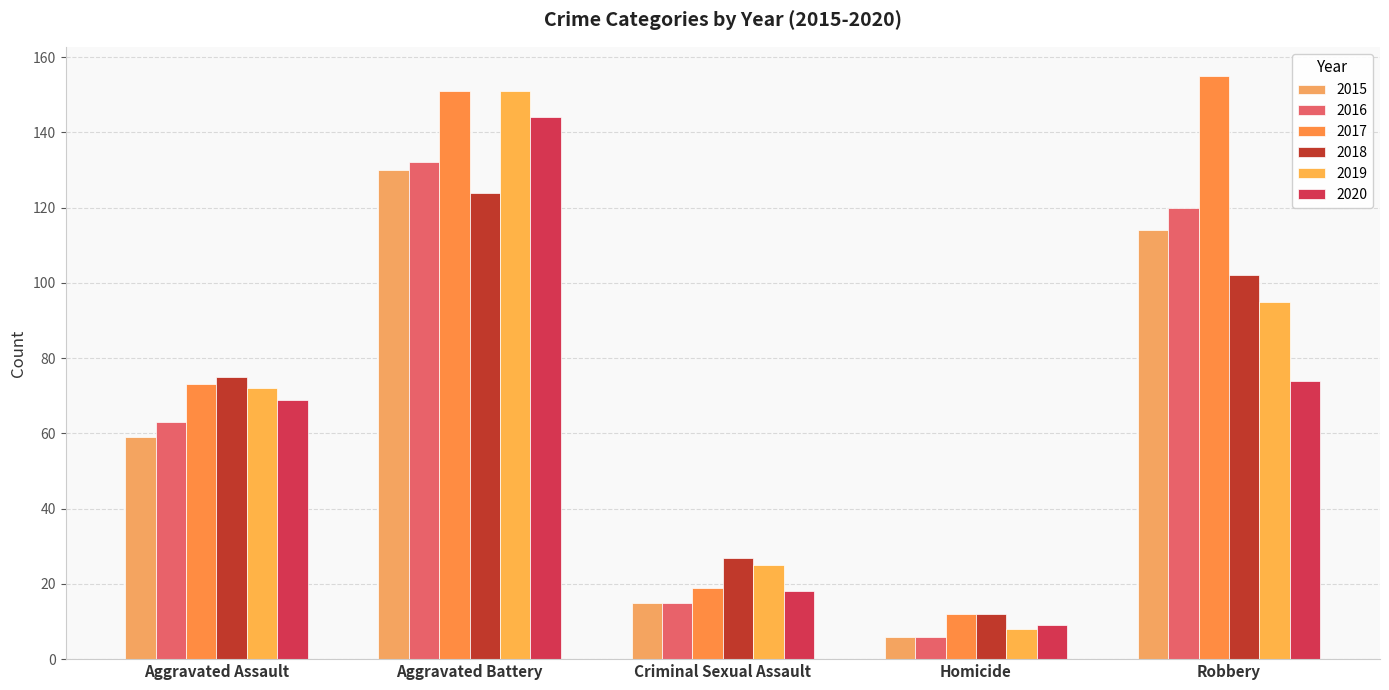

At Robbery, list the series in order from smallest to largest.

2020, 2019, 2018, 2015, 2016, 2017